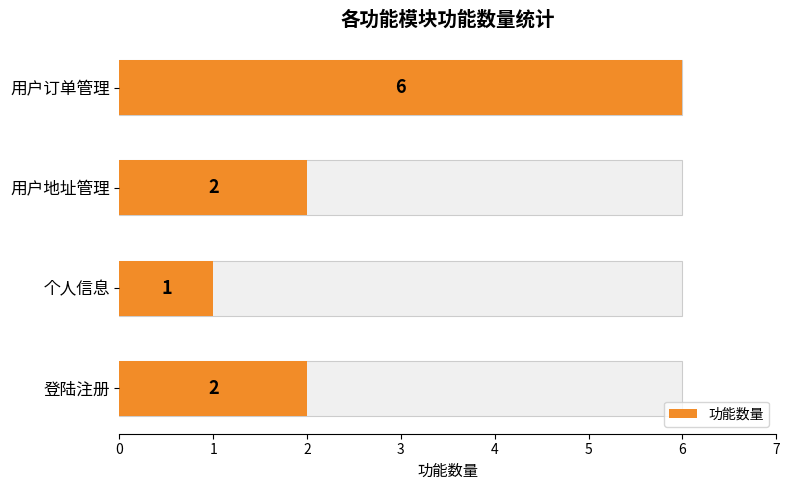

Reading right to left, transcribe all the data shown in this chart.

6	2	1	2